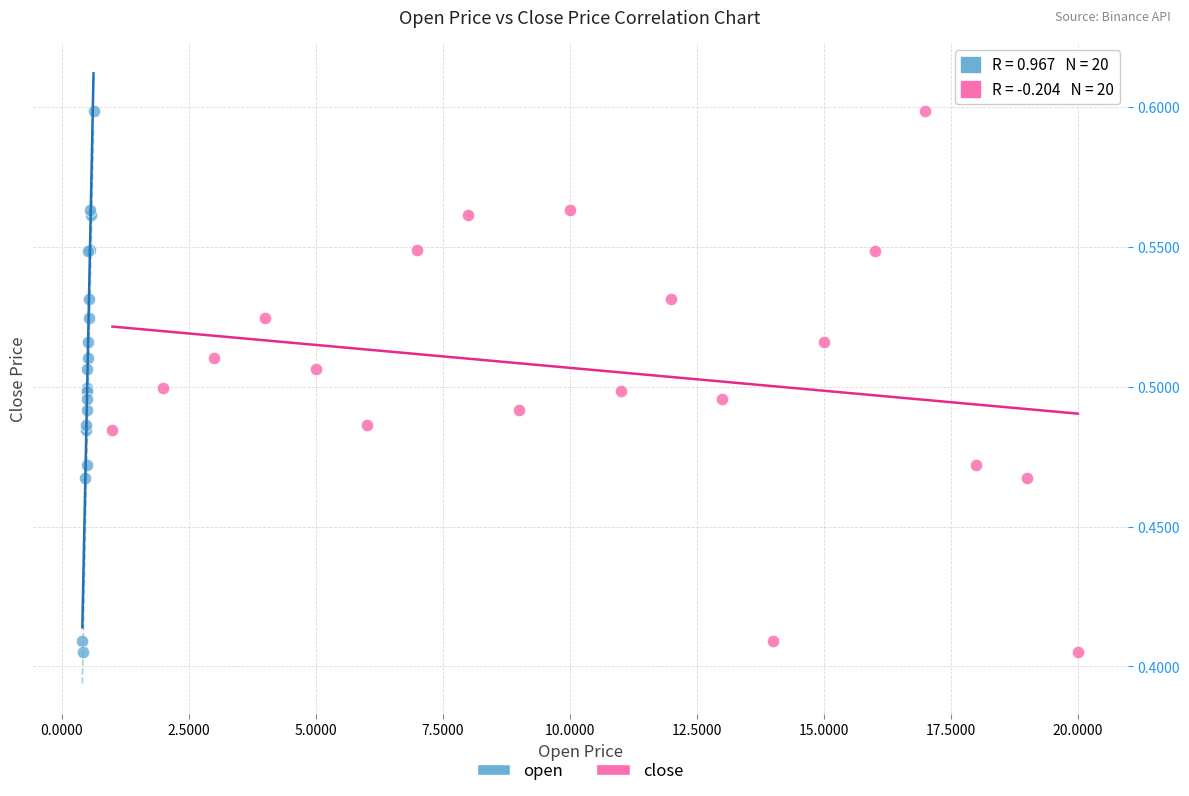

What are all the series names shown in the legend?

open, close